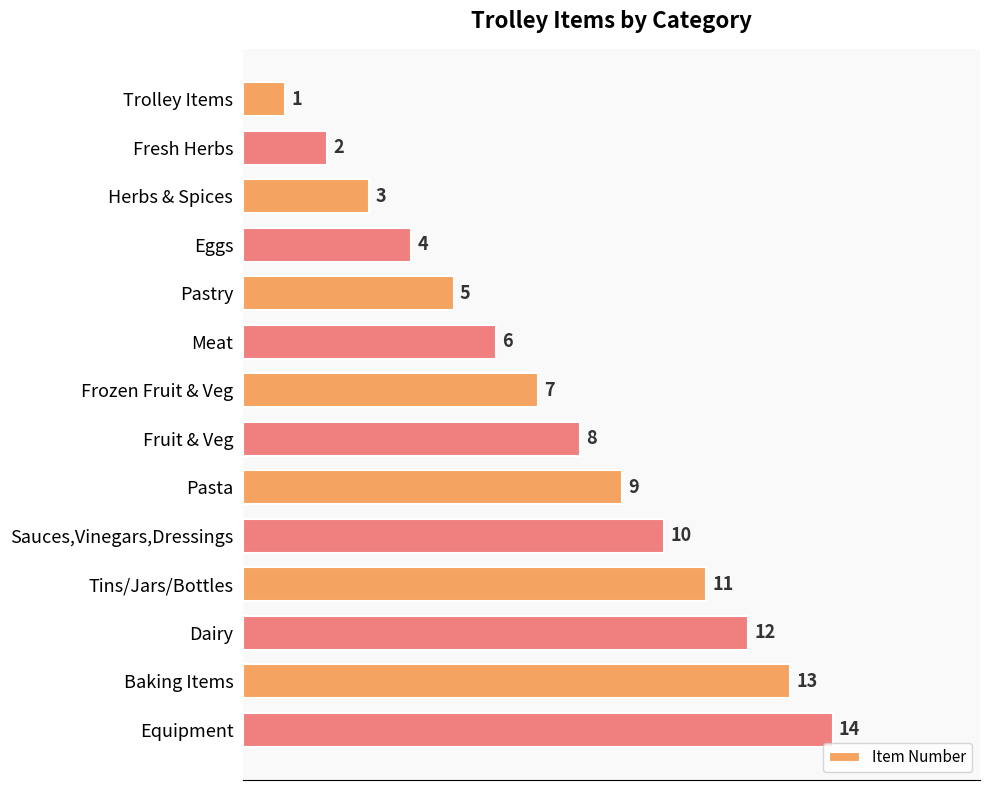

What is the change in value from Herbs & Spices to Dairy?

+9